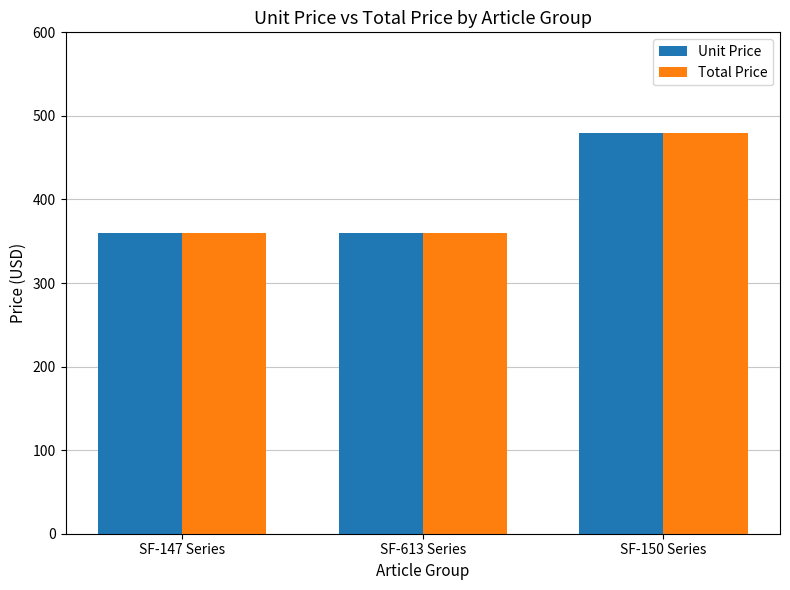

At which category does the chart reach its peak across all series?

SF-150 Series